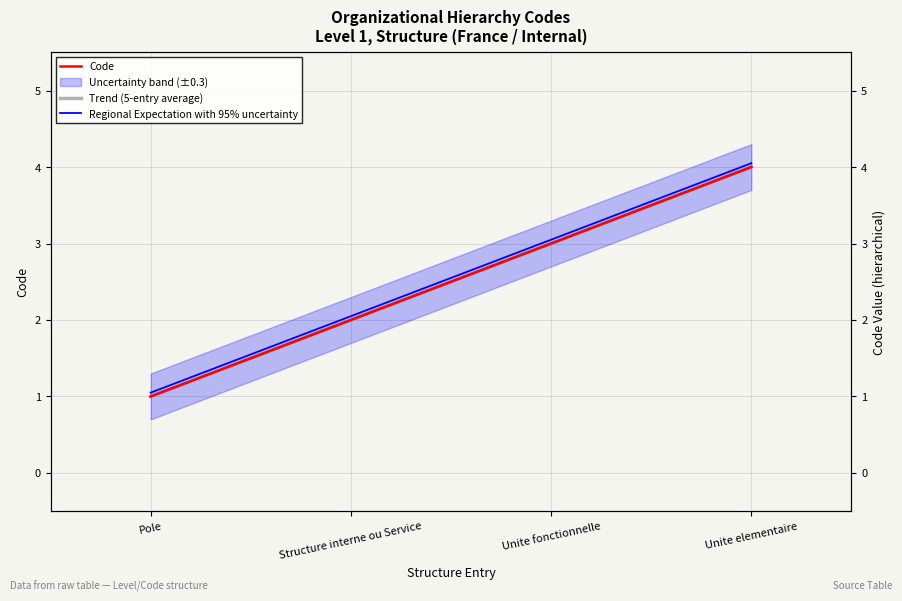

What is the value of the Code point at the 2nd from the left?

2.0